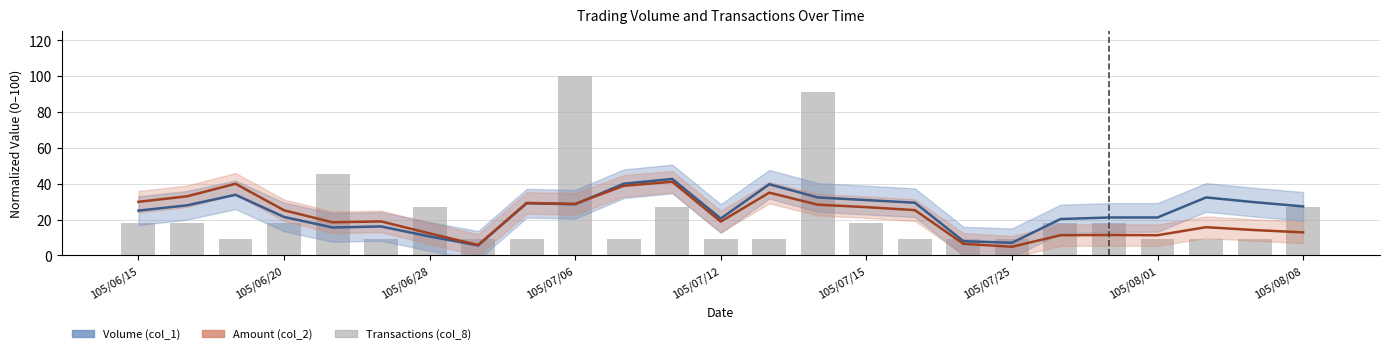

What is the difference between the Amount (col_2) values at 17 and 12?

12.4